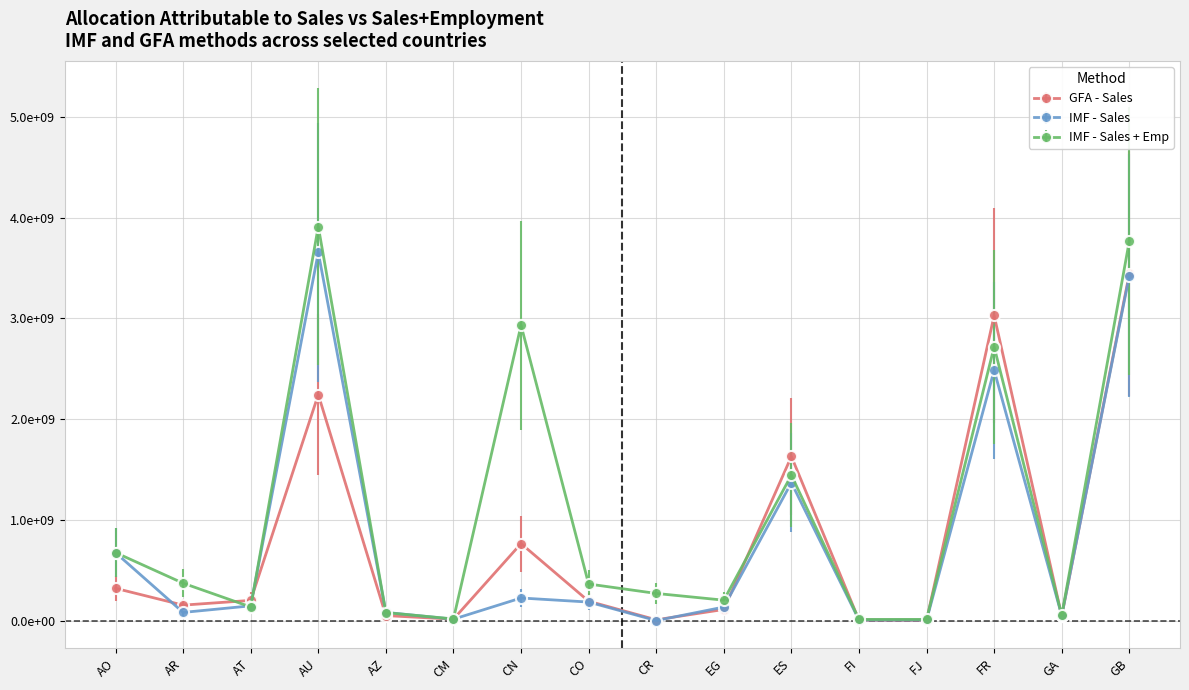

What are all the series names shown in the legend?

GFA - Sales, IMF - Sales, IMF - Sales + Emp